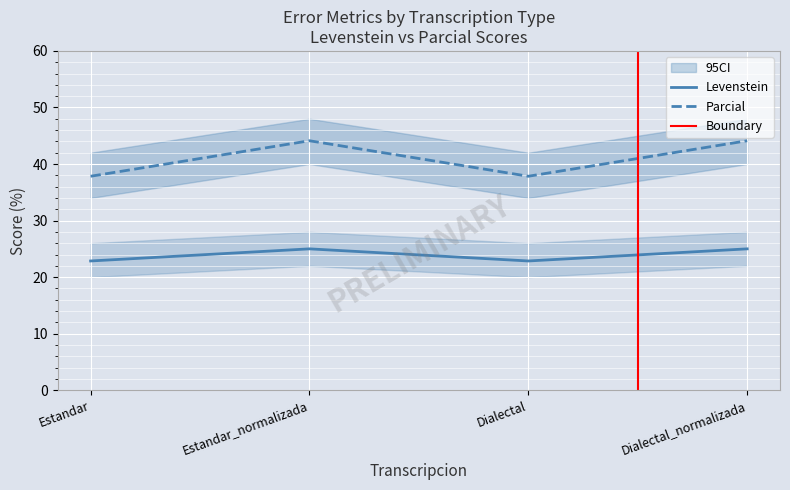

In Levenstein, how many points are higher than both neighbors (excluding endpoints)?

1